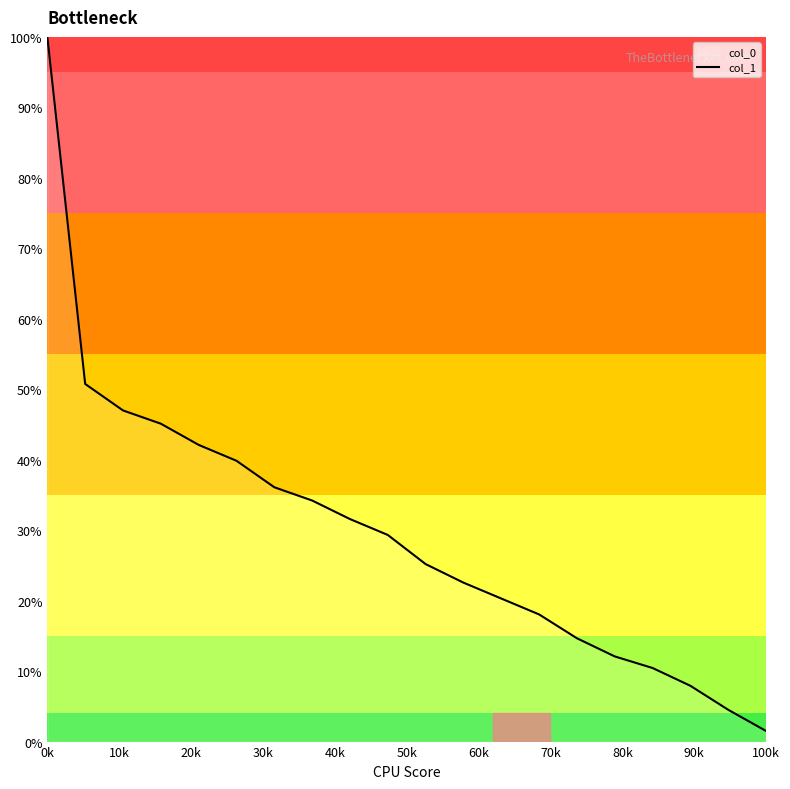

Is this an area chart (filled region under the line)?

No